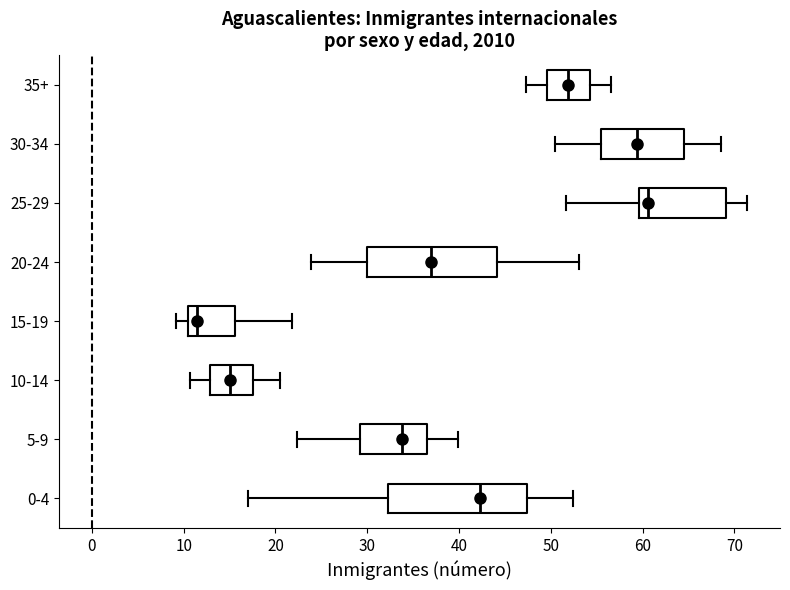

Reading bottom to top, read every box against the x-axis: the position of its median line, the range the box covers, and the ends of its whiskers. The values are not printed on the chart, so give them approximately, as read against the axis.

0-4: median 42, box 32 to 47, whiskers 17 to 52
5-9: median 34, box 29 to 36, whiskers 22 to 40
10-14: median 15, box 13 to 18, whiskers 11 to 20
15-19: median 11, box 10 to 16, whiskers 9 to 22
20-24: median 37, box 30 to 44, whiskers 24 to 53
25-29: median 61, box 60 to 69, whiskers 52 to 71
30-34: median 59, box 55 to 65, whiskers 50 to 69
35+: median 52, box 50 to 54, whiskers 47 to 57